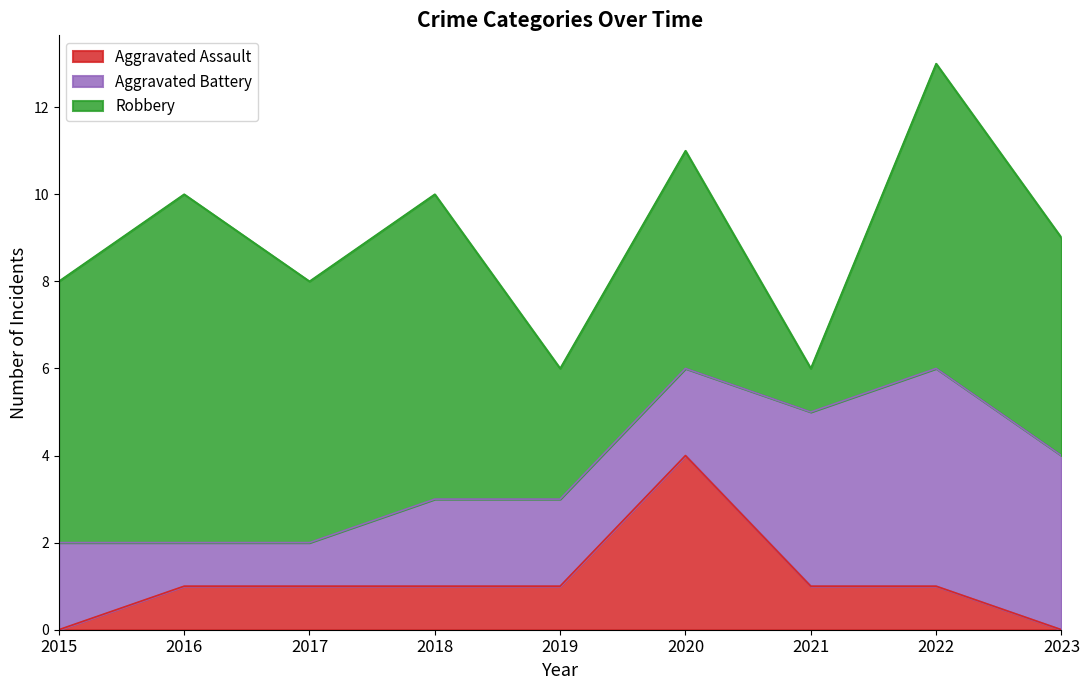

List the series in order of their overall mean, highest first.

Robbery, Aggravated Battery, Aggravated Assault